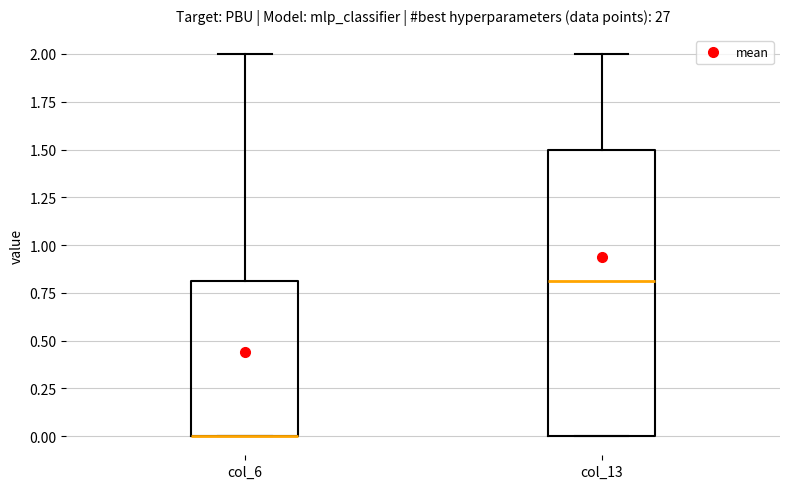

Reading left to right, transcribe this box plot: for each box, give where its median line is, the range the box spans, and where its two whiskers end, as read against the y-axis. The values are not printed on the chart, so give them approximately, as read against the axis.

col_6: median 0.0 (drawn on the box's lower edge), box 0.0 to 0.8, whiskers 0.0 to 2.0
col_13: median 0.8, box 0.0 to 1.5, whiskers 0.0 to 2.0